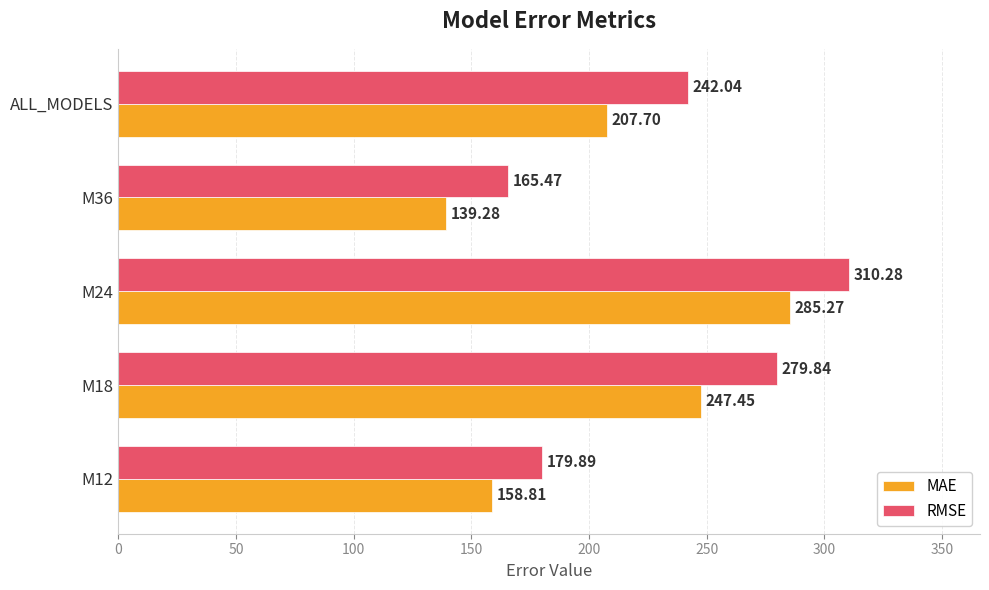

What is the total value across all series at M18?

527.3